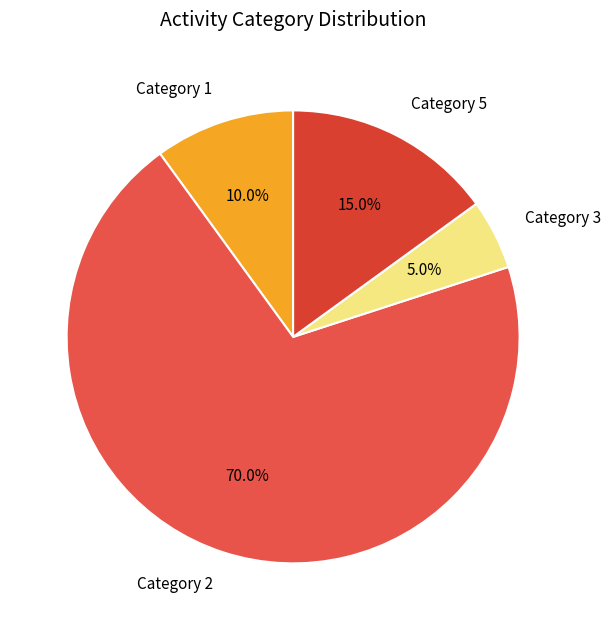

Which category has the biggest portion of the pie?

Category 2